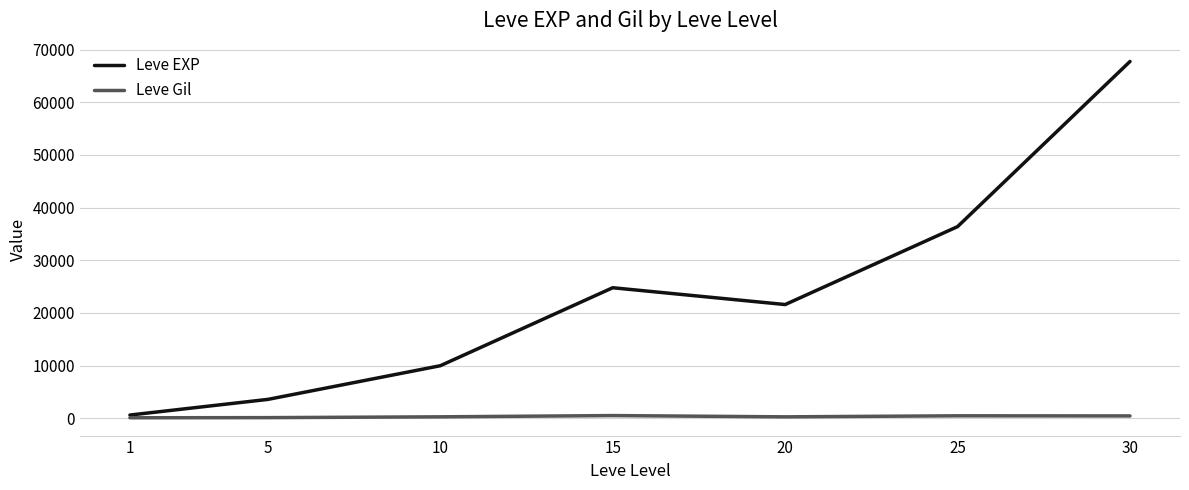

Which series has the largest total across all categories?

Leve EXP